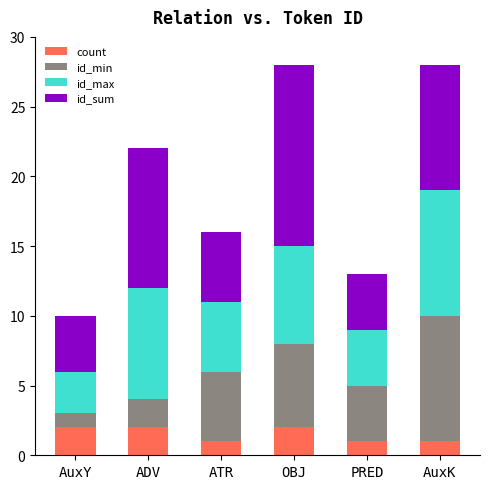

What is the total value across all series at ATR?

16